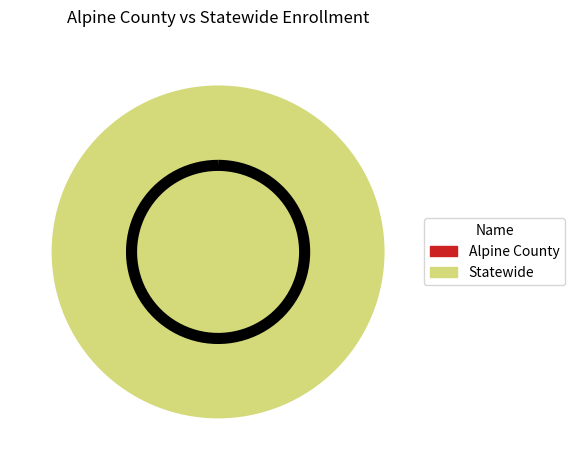

Does Alpine County account for over 50% of the chart?

No